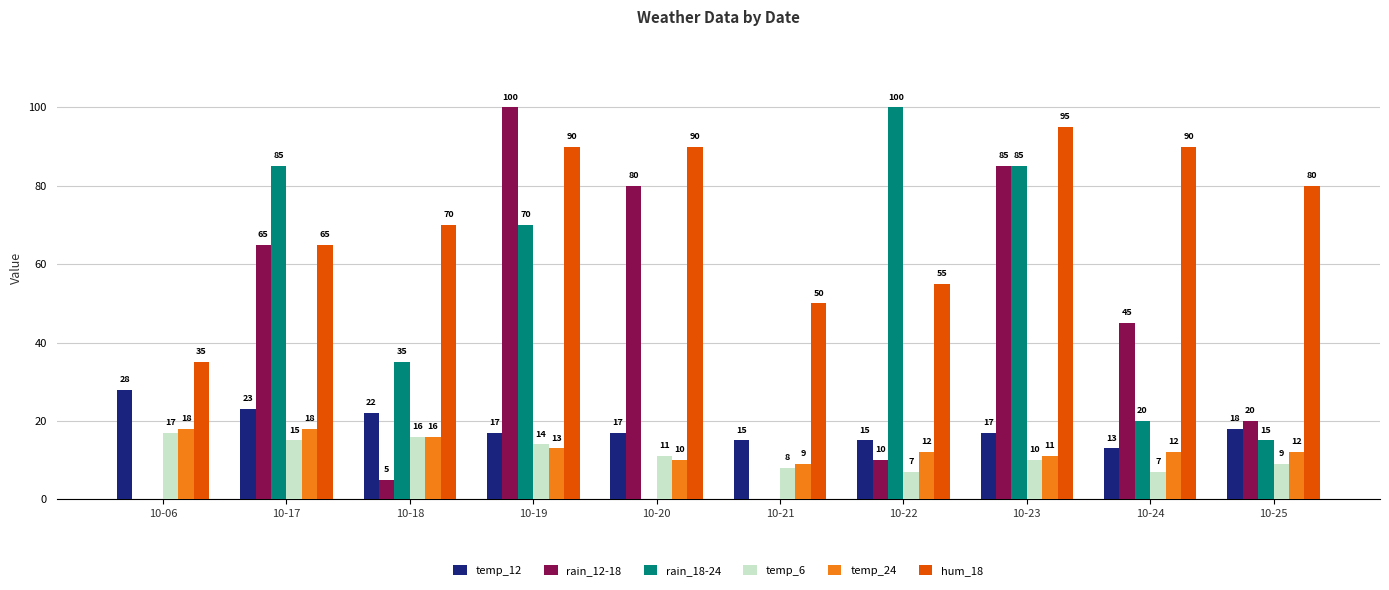

Where is temp_24 nearest to the value 13?

10-19